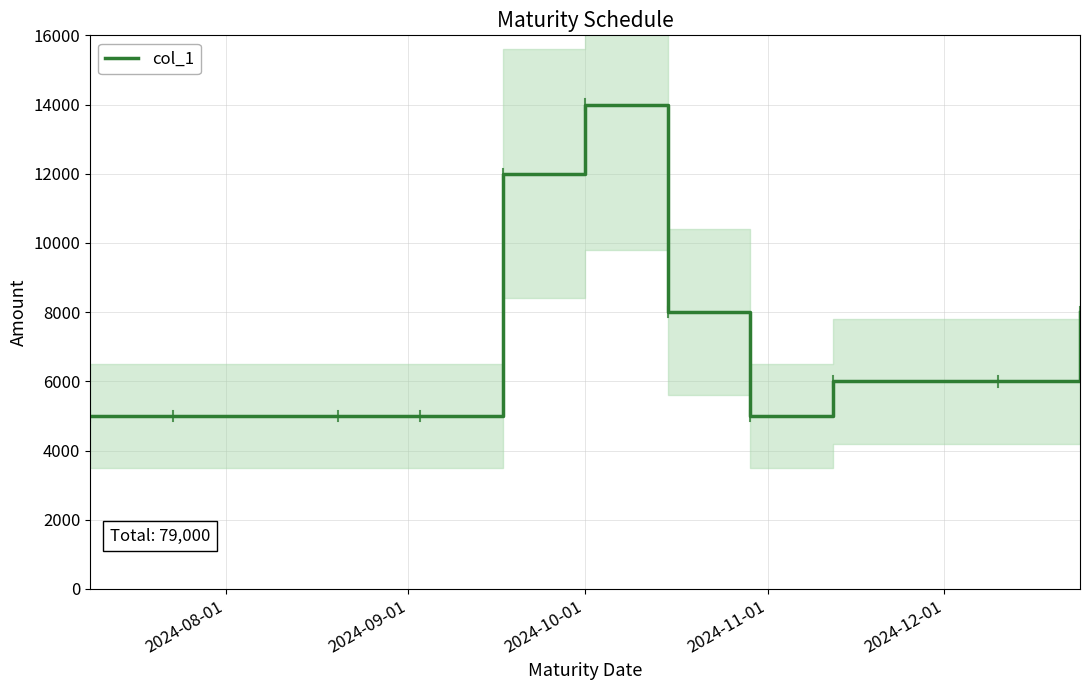

What is the sum of all values?

79000